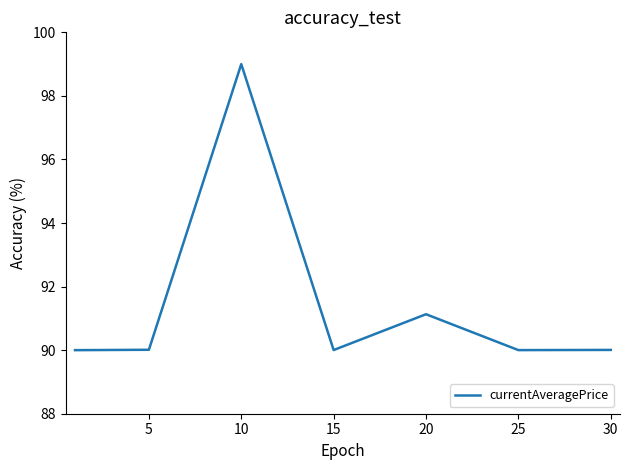

True or false: the data has more than 2 interior local peaks.

False